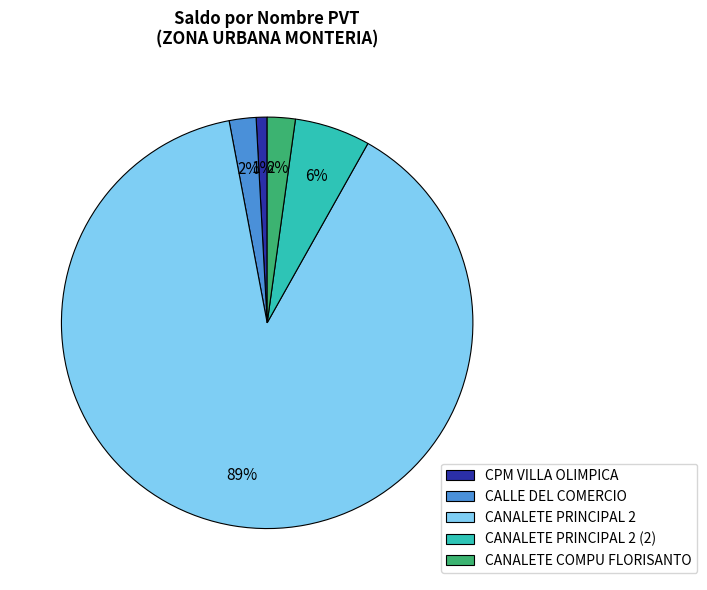

Between CANALETE PRINCIPAL 2 and CALLE DEL COMERCIO, which is larger?

CANALETE PRINCIPAL 2